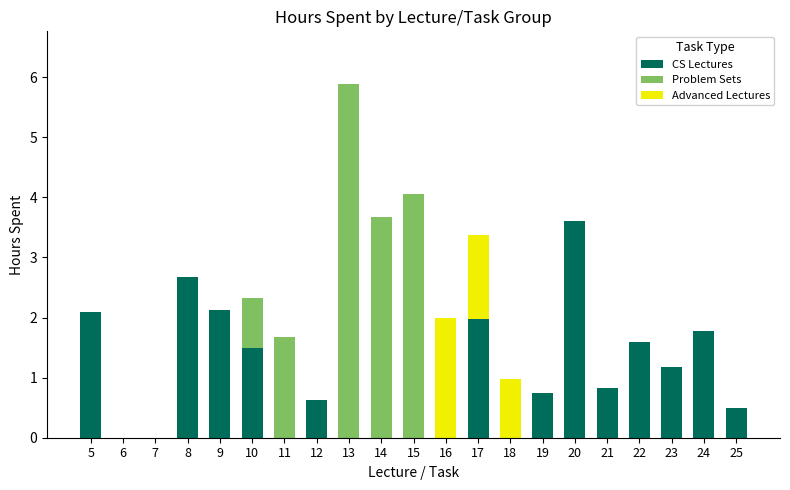

True or false: CS Lectures has a value of 0.4 at 23.

False